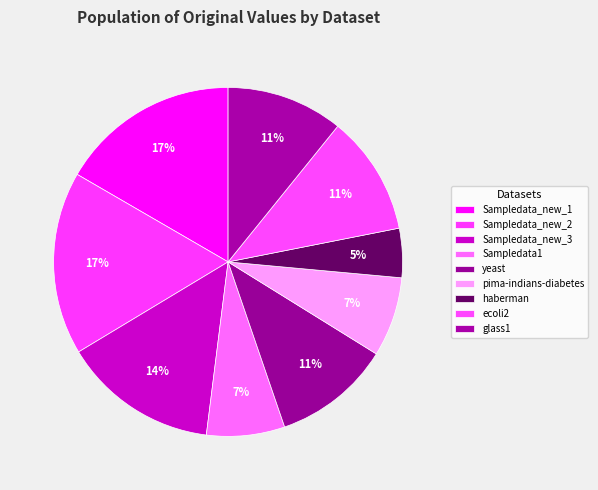

What is the change in value from Sampledata_new_3 to haberman?

-0.5